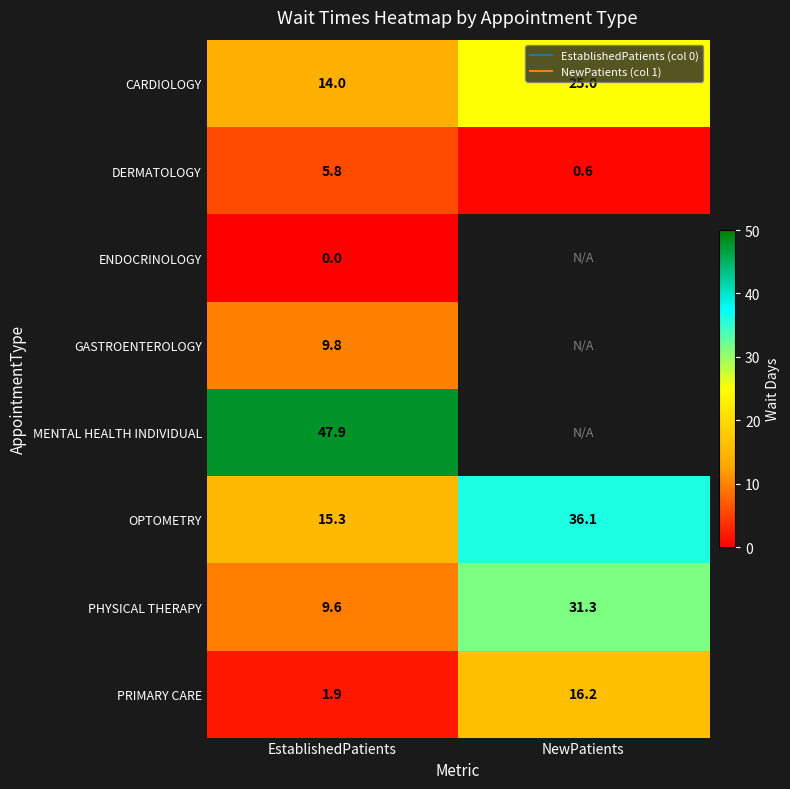

At how many categories does at least one series exceed 0?

2